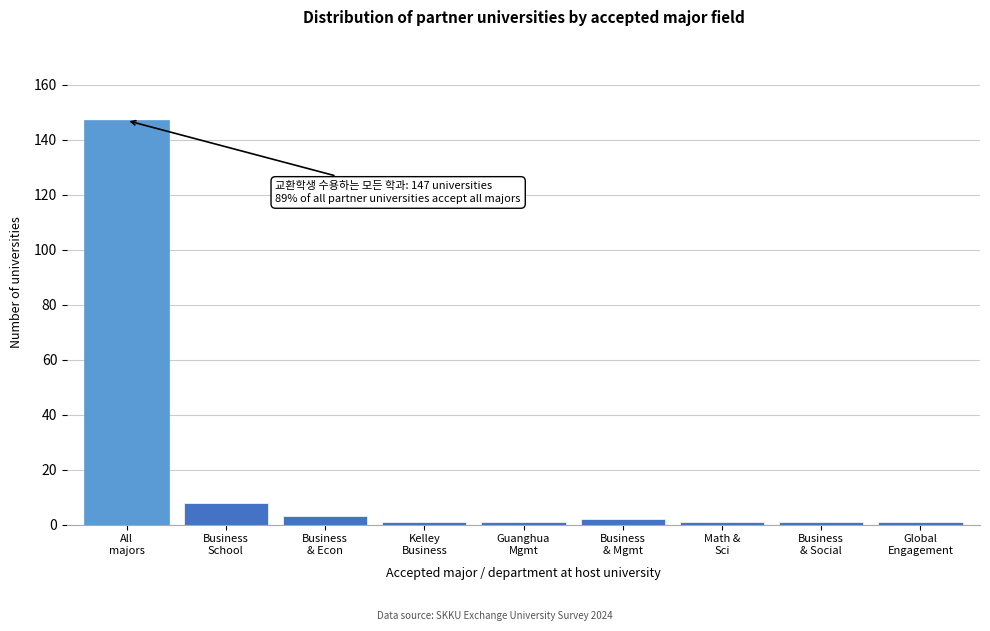

Reading right to left, list all the values displayed in this chart.

1	1	1	2	1	1	3	8	147